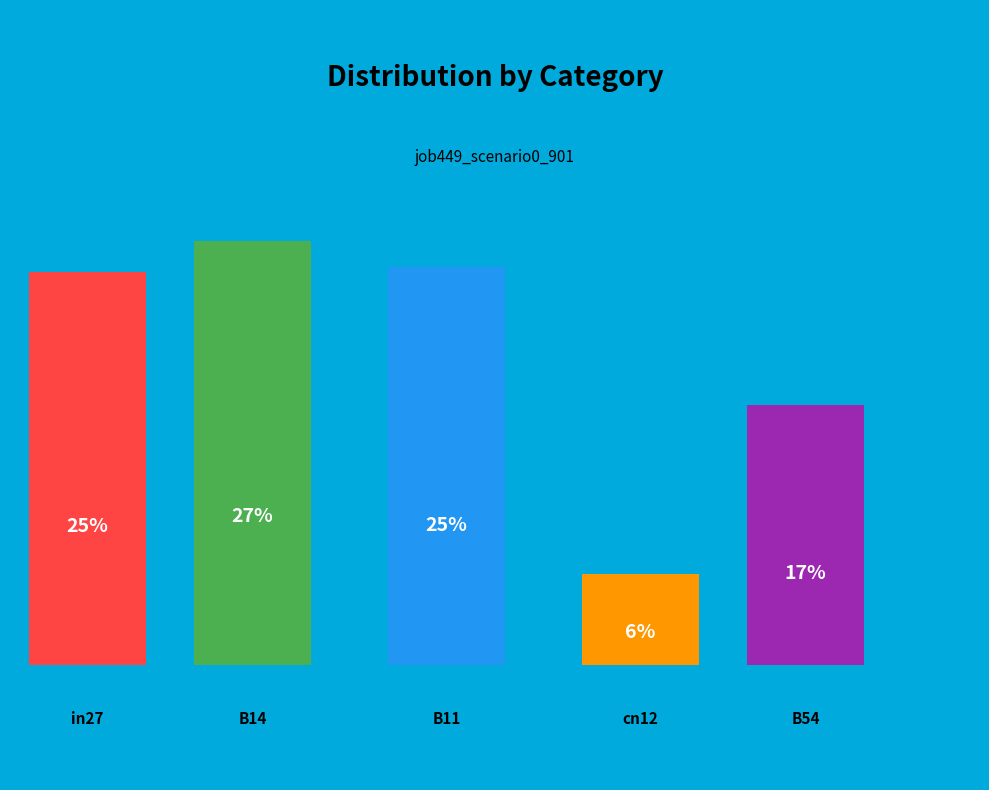

How many slices are in this pie chart?

5